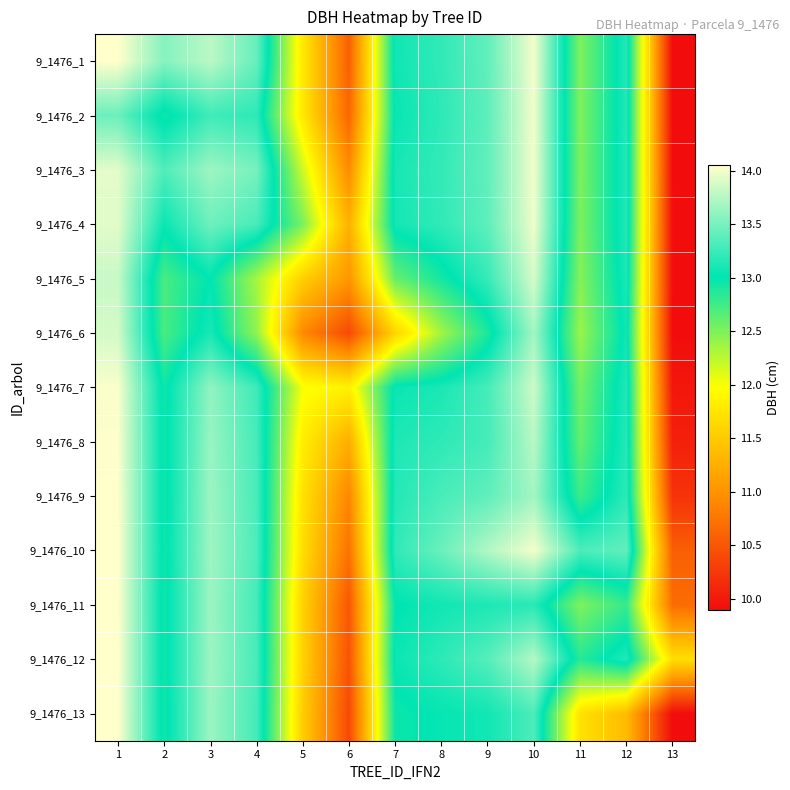

What is the smallest value displayed?

9.9